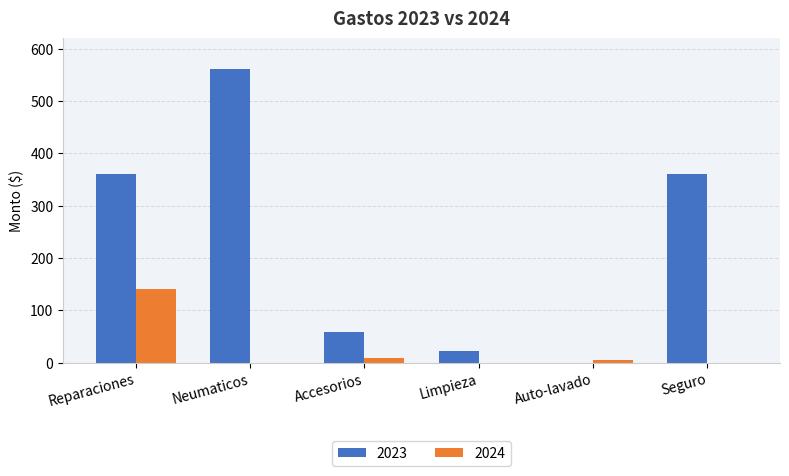

Is it true that 2024 equals 0.0 at Neumaticos?

True